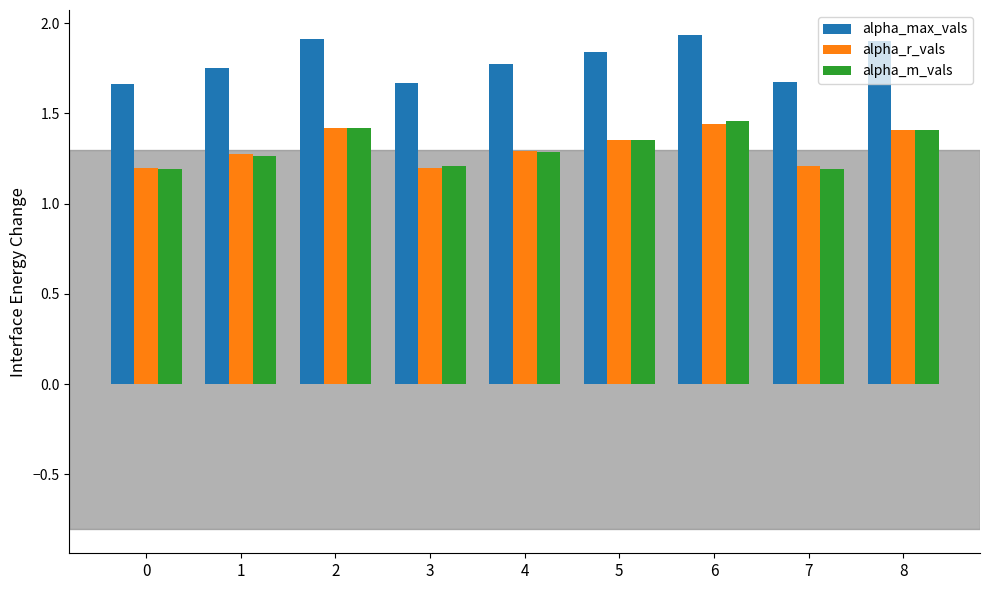

How many bars are there in total?

27